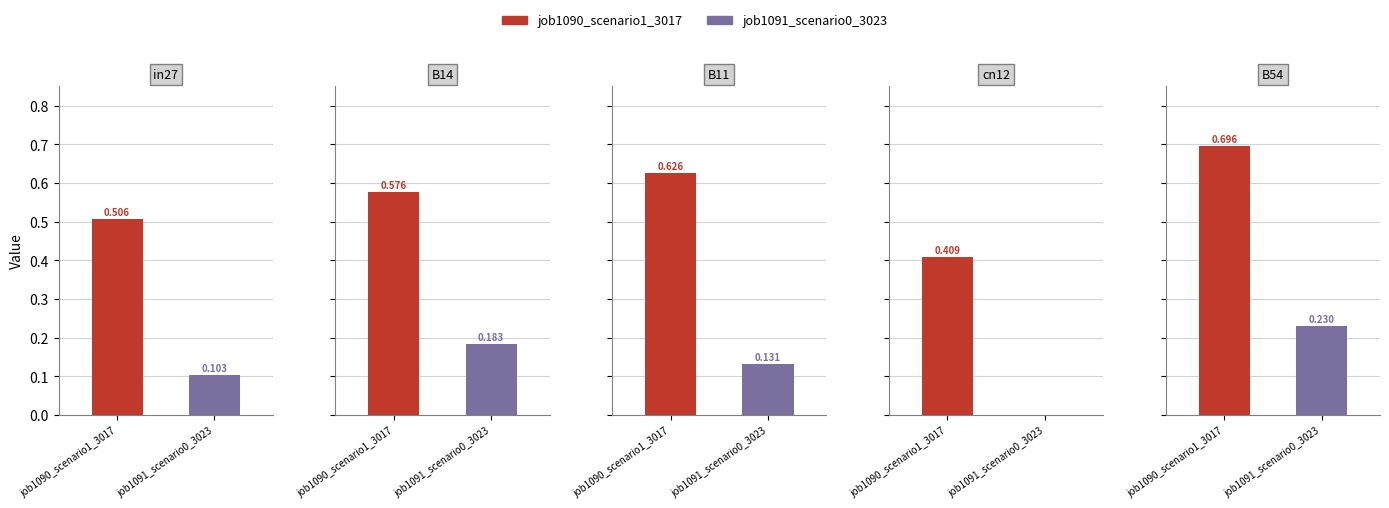

Which series has the largest range (max minus min)?

job1090_scenario1_3017